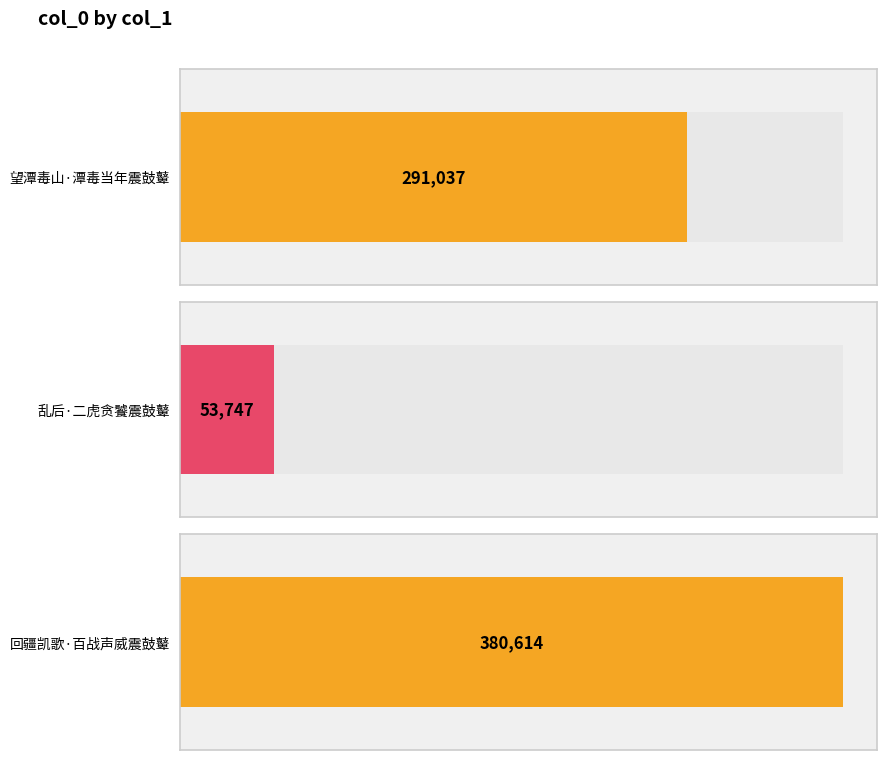

What is the sum of all values?

725398